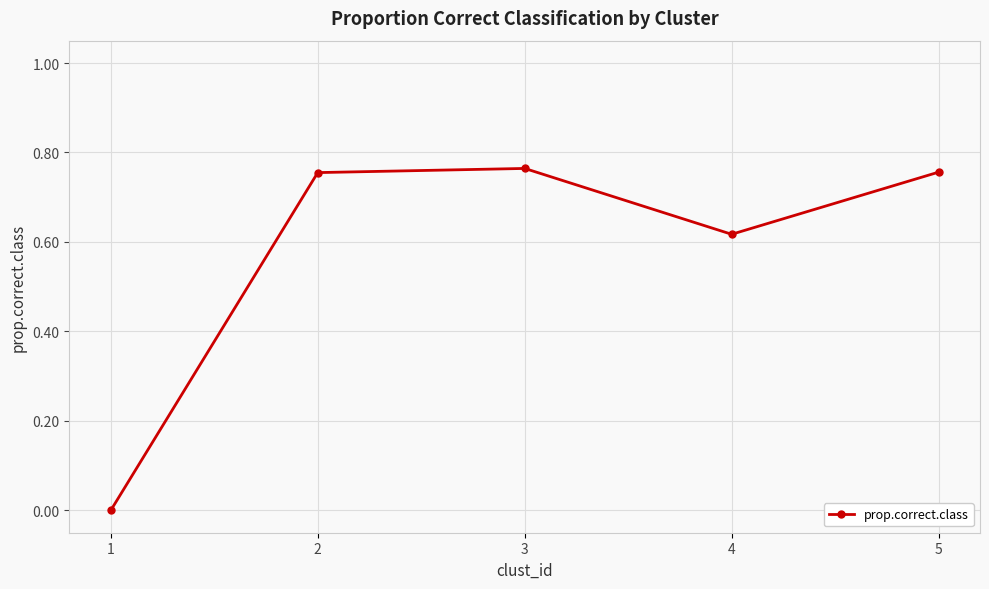

The value at 4 is 0.9. True or false?

False